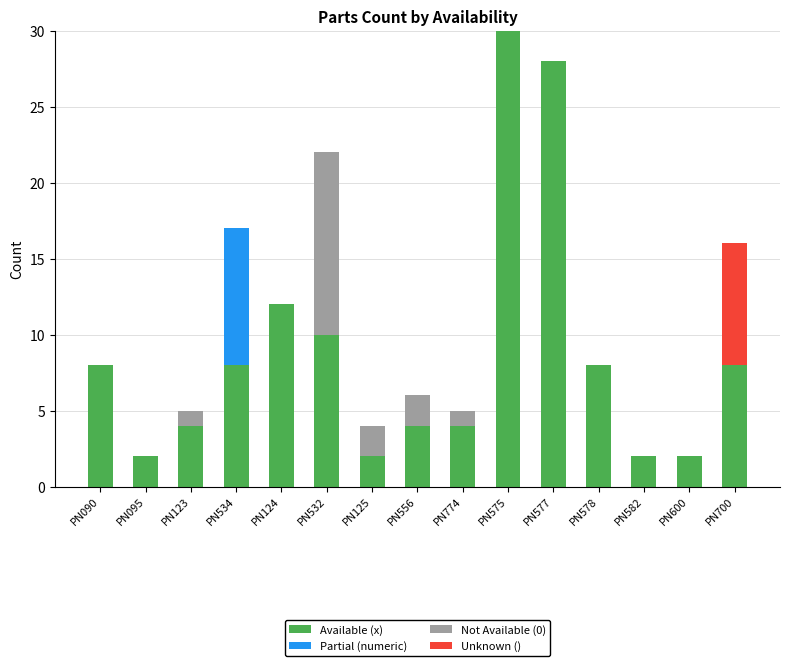

What is the total value across all series at PN578?

8